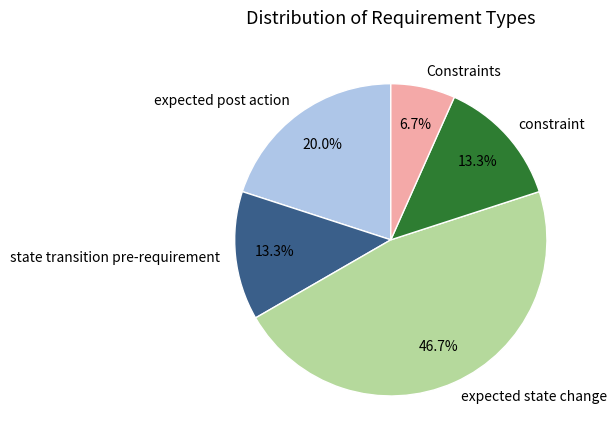

How many slices are in this pie chart?

5